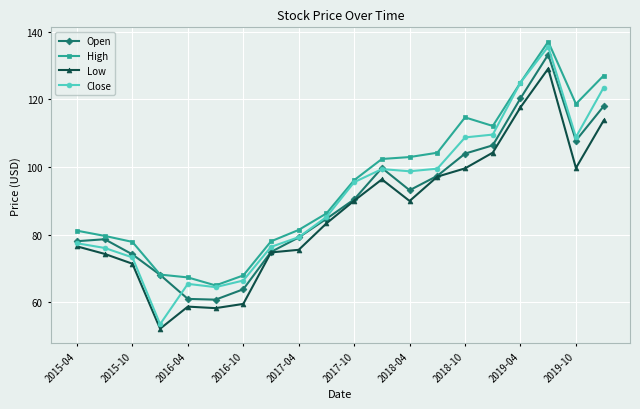

At how many categories does at least one series exceed 101?

9